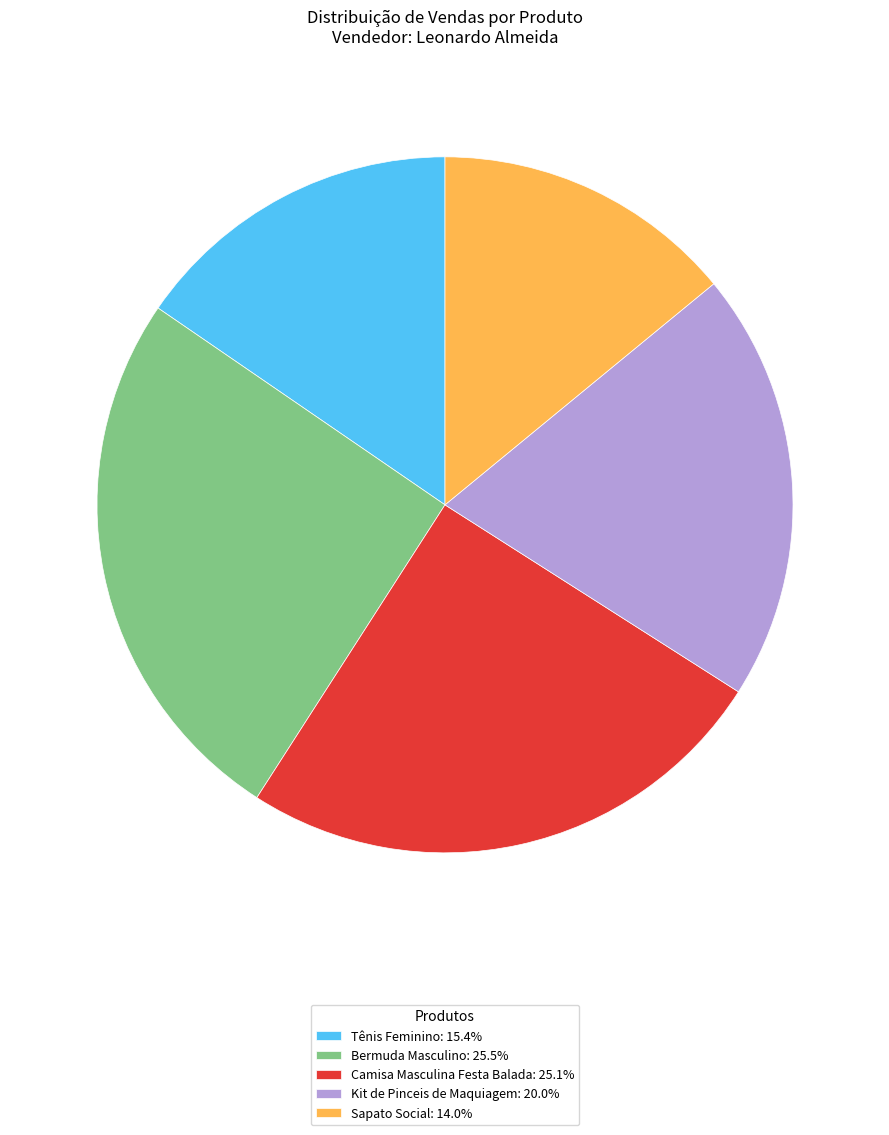

Does any single category account for the majority?

No